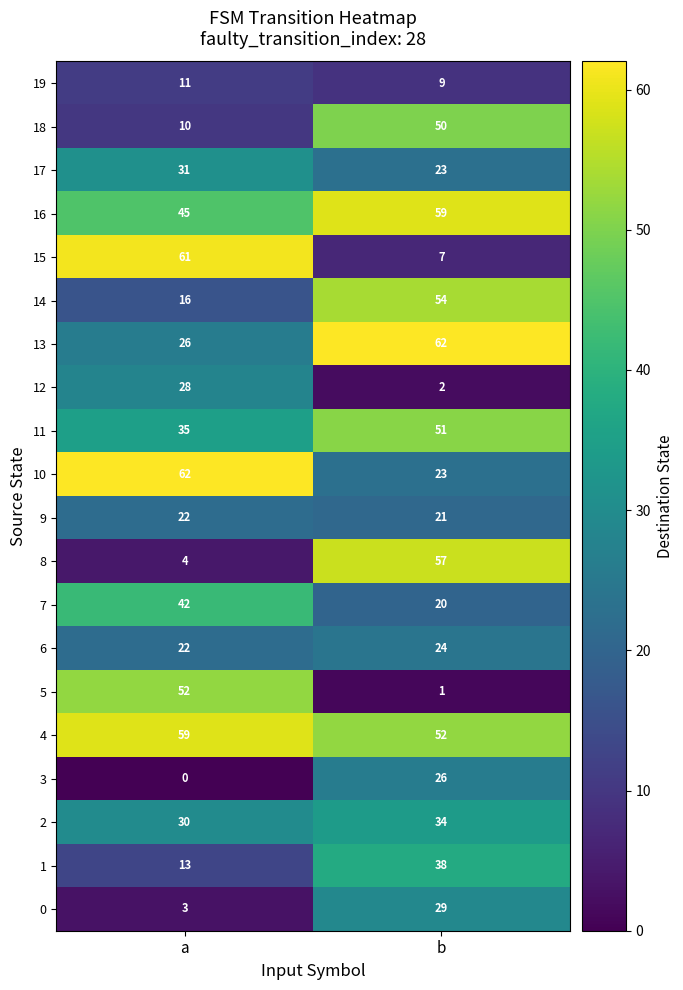

Which series has the widest spread of values?

15